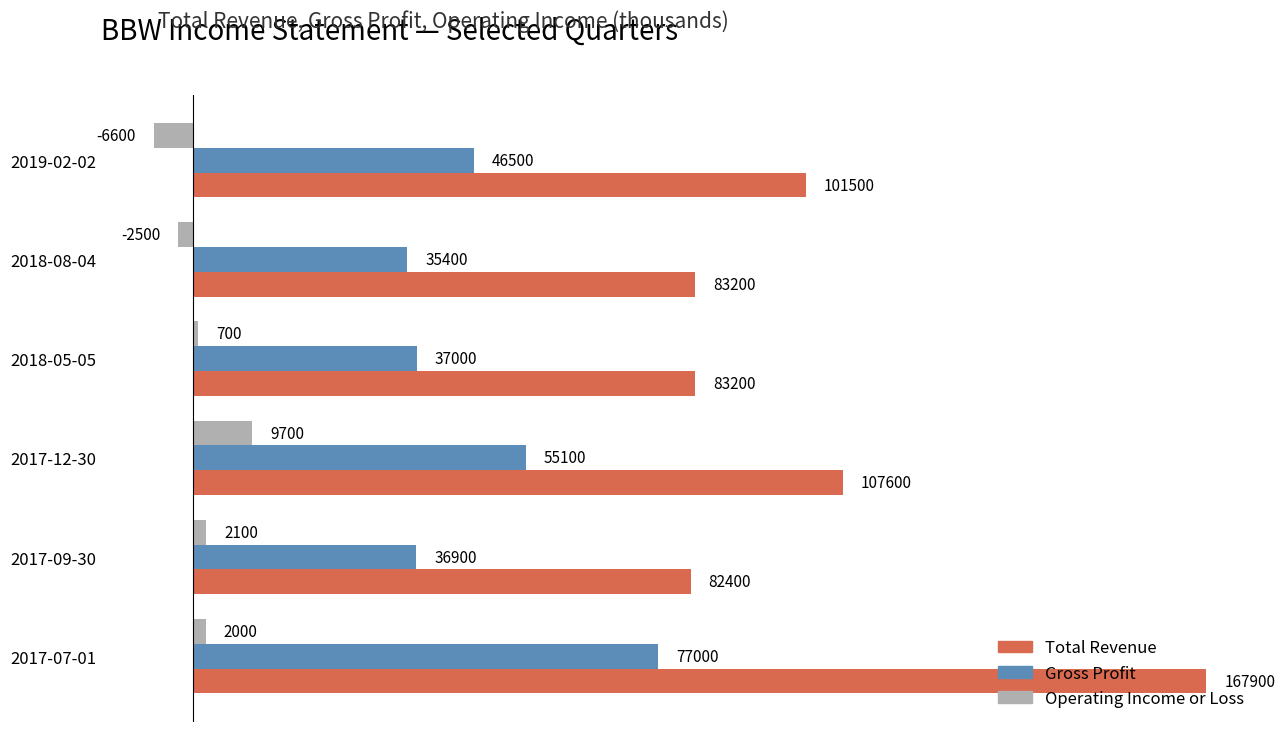

What are all the series names shown in the legend?

Total Revenue, Gross Profit, Operating Income or Loss